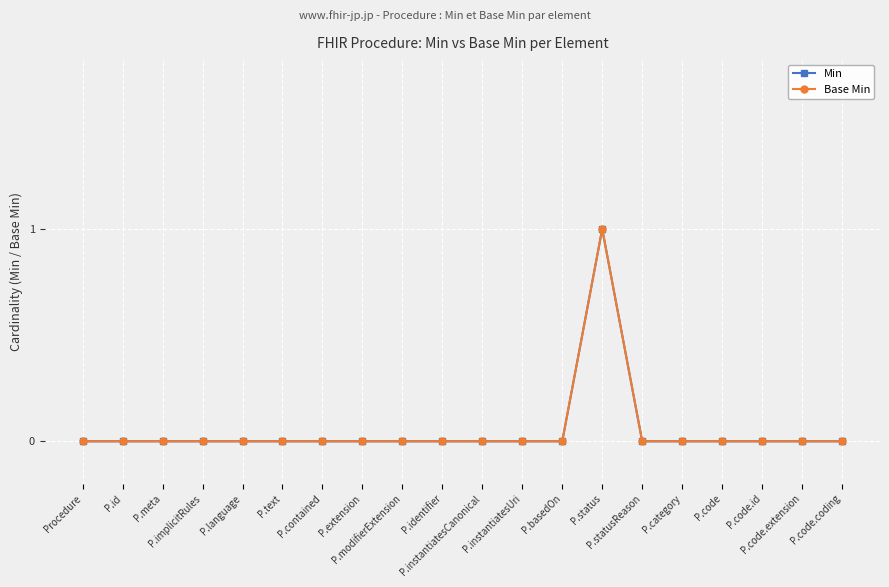

Is this an area chart (filled region under the line)?

No